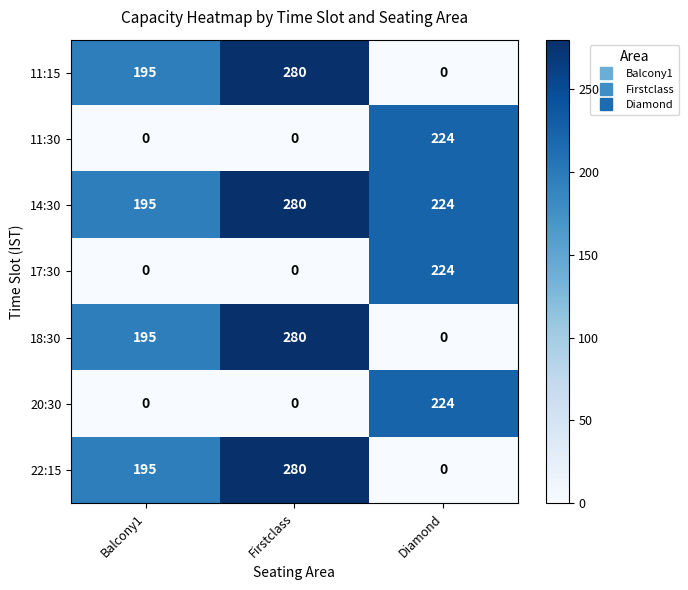

Which category has the lowest value in the 18:30 series?

Diamond